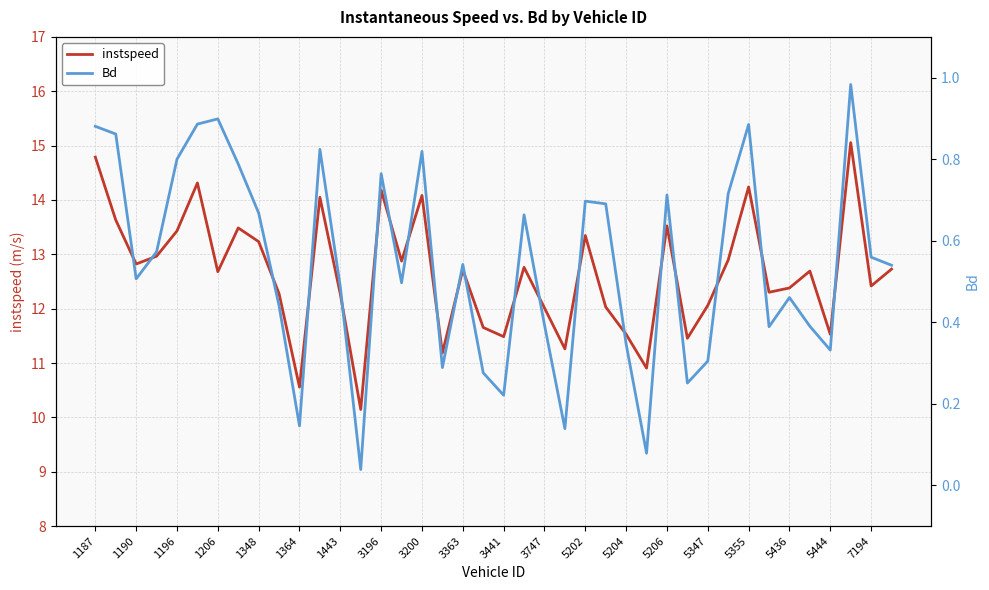

How many lines are shown in the chart?

2